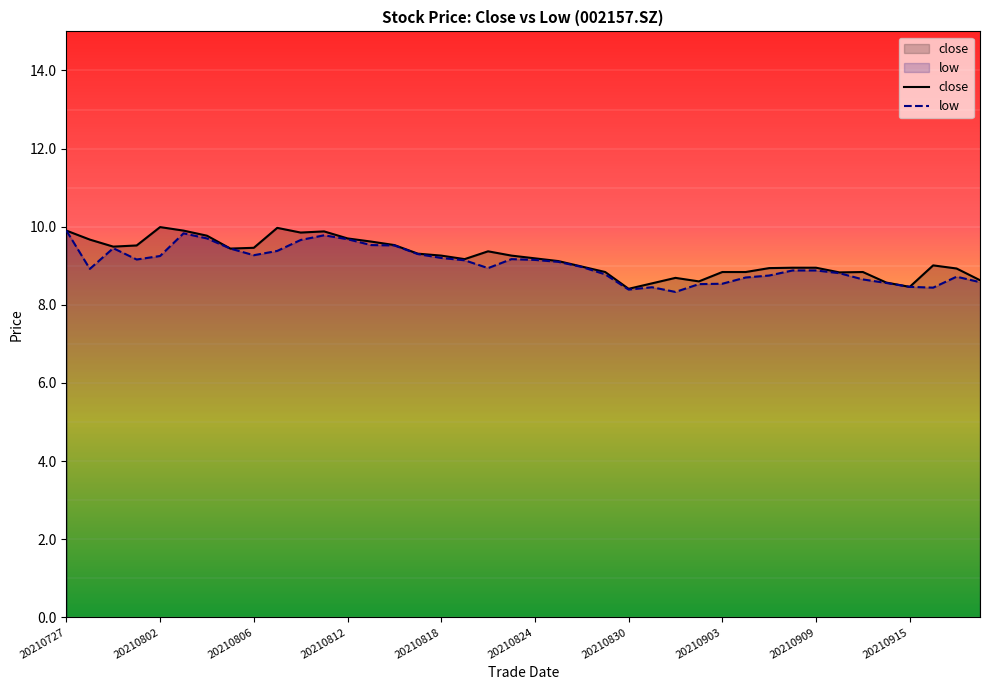

What is the difference between the maximum and second lowest values in the low series?

1.5